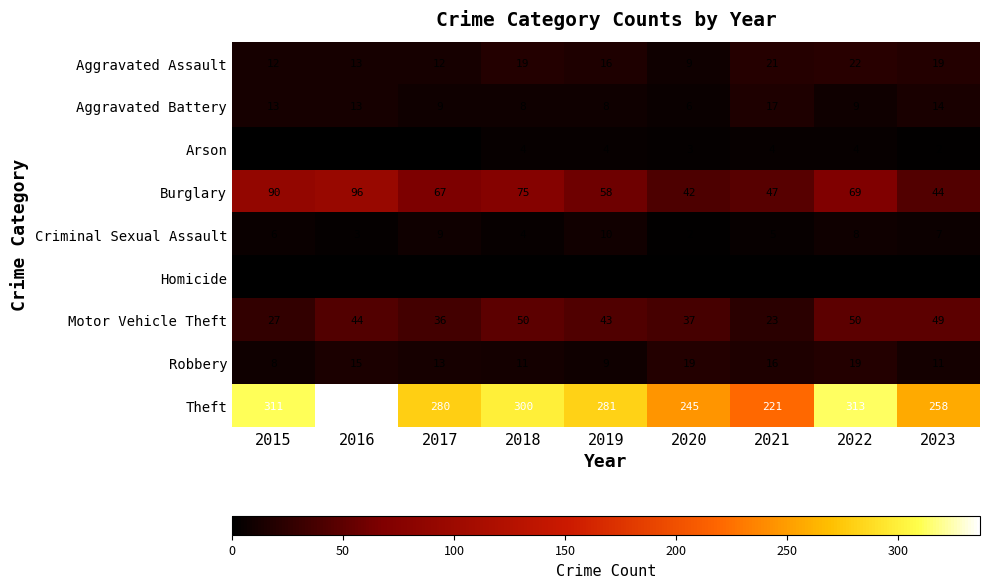

Which category has the lowest value in the Motor Vehicle Theft series?

2021